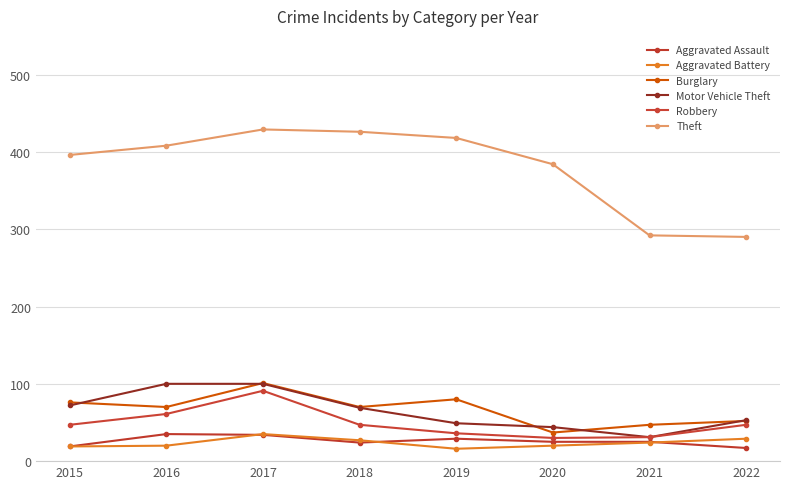

Which has a higher value, 2020 or 2018?

2020